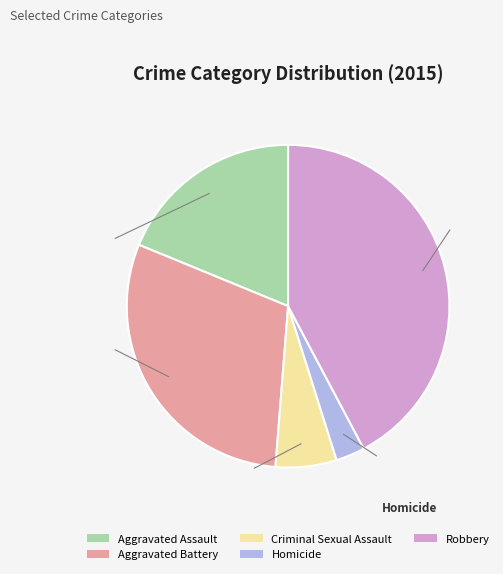

Which slice is the largest?

Robbery